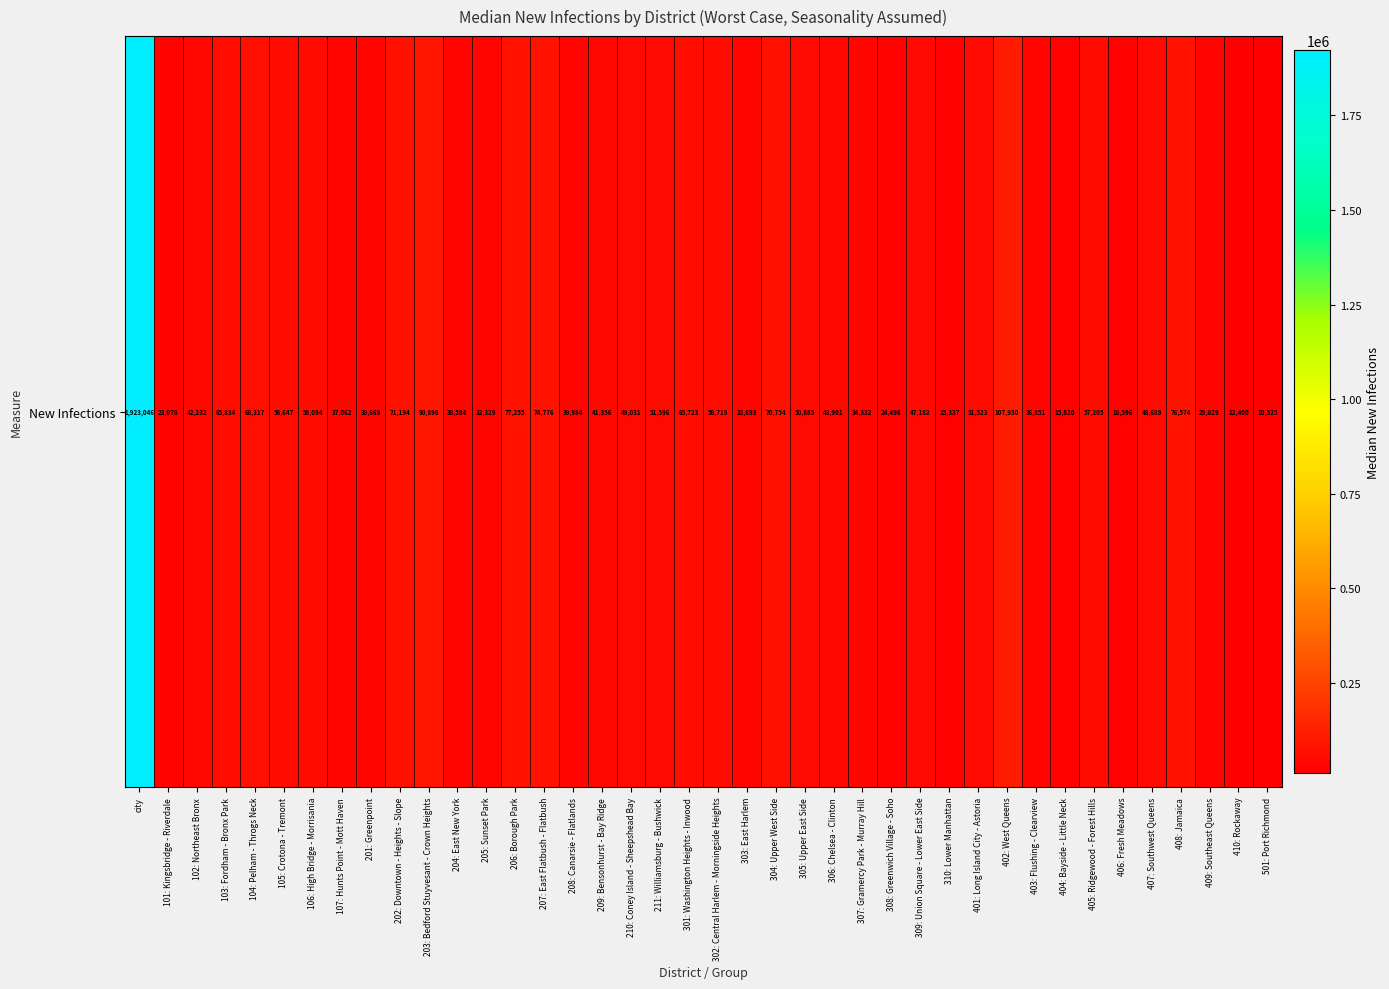

Reading right to left, extract all data points from this chart.

501: Port Richmond=10524.6	410: Rockaway=12400.5	409: Southeast Queens=29029.5	408: Jamaica=76573.9	407: Southwest Queens=48688.9	406: Fresh Meadows=18596.2	405: Ridgewood - Forest Hills=57205.2	404: Bayside - Little Neck=15819.8	403: Flushing - Clearview=36850.6	402: West Queens=107929.7	401: Long Island City - Astoria=51523.4	310: Lower Manhattan=15337.3	309: Union Square - Lower East Side=47181.6	308: Greenwich Village - Soho=24496.3	307: Gramercy Park - Murray Hill=34332.2	306: Chelsea - Clinton=43901.4	305: Upper East Side=50884.9	304: Upper West Side=70754.1	303: East Harlem=32692.6	302: Central Harlem - Morningside Heights=58718.9	301: Washington Heights - Inwood=65723.1	211: Williamsburg - Bushwick=51596.3	210: Coney Island - Sheepshead Bay=49030.9	209: Bensonhurst - Bay Ridge=41356.3	208: Canarsie - Flatlands=39983.6	207: East Flatbush - Flatbush=74776.1	206: Borough Park=77254.8	205: Sunset Park=32329.3	204: East New York=38584.1	203: Bedford Stuyvesant - Crown Heights=90897.9	202: Downtown - Heights - Slope=71194.4	201: Greenpoint=39668.9	107: Hunts Point - Mott Haven=37062.4	106: High Bridge - Morrisania=58093.7	105: Crotona - Tremont=58647.4	104: Pelham - Throgs Neck=68316.6	103: Fordham - Bronx Park=65833.6	102: Northeast Bronx=42231.9	101: Kingsbridge - Riverdale=23077.8	city=1923046.0